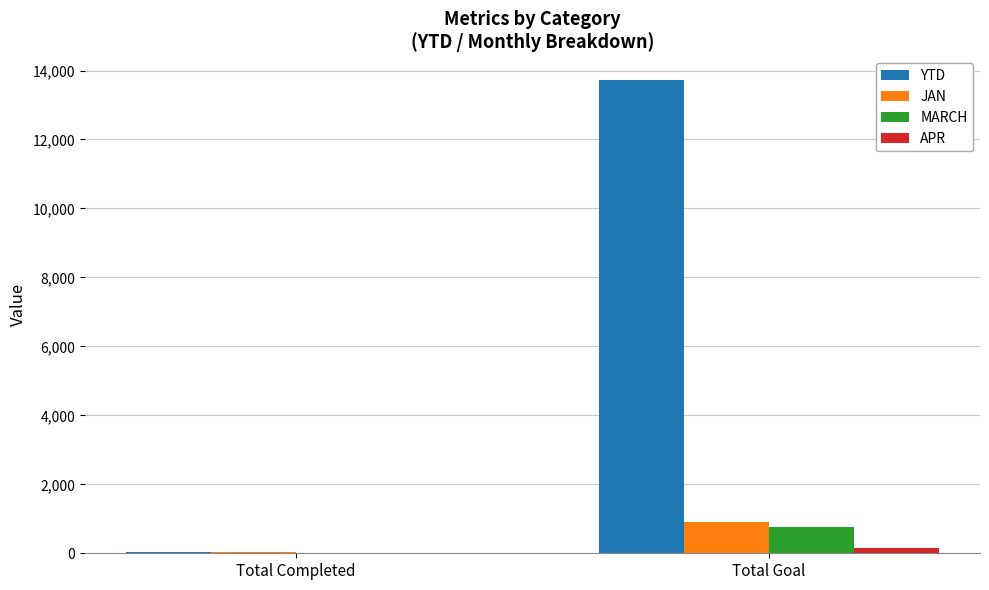

Between Total Completed and Total Goal, which series saw the biggest shift?

YTD